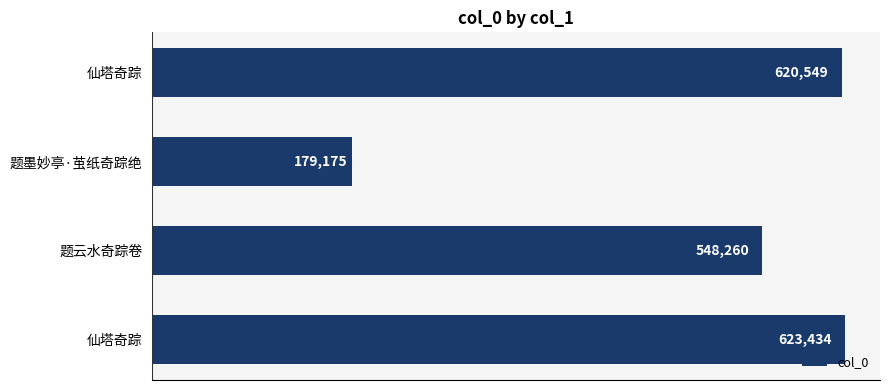

What is the maximum value shown in the chart?

623434